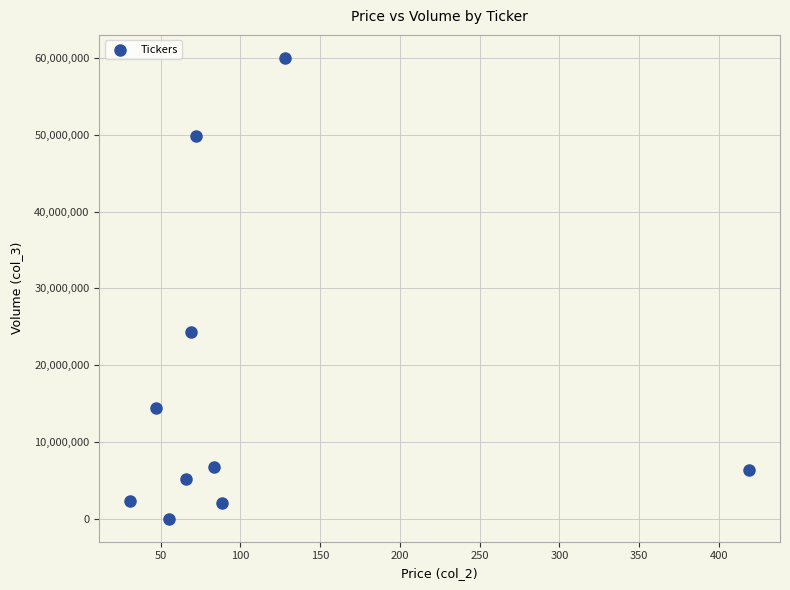

What Y value in the scatter plot is closest to 30015500?

24284200